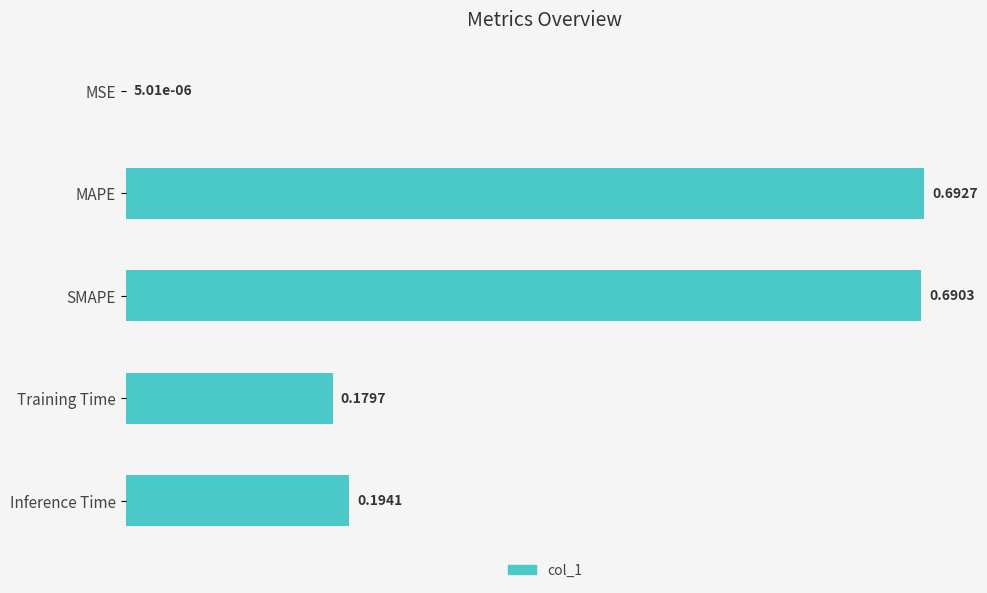

What is the change in value from MSE to MAPE?

+0.7